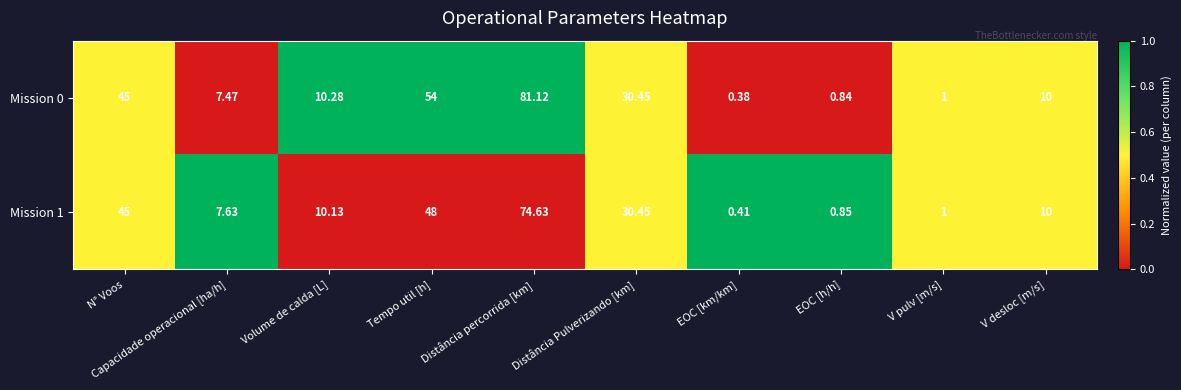

Is the value of Mission 1 at Distância Pulverizando [km] greater than the value of Mission 0 at V pulv [m/s]?

Yes